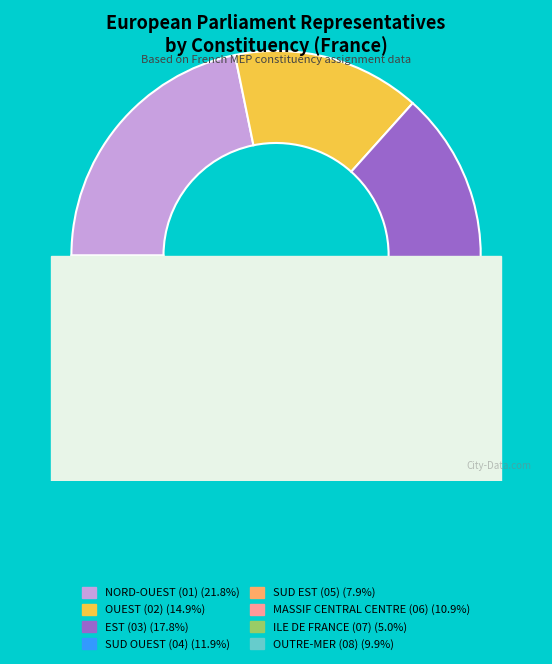

To the nearest percent, what percentage of the pie is 02?

15%